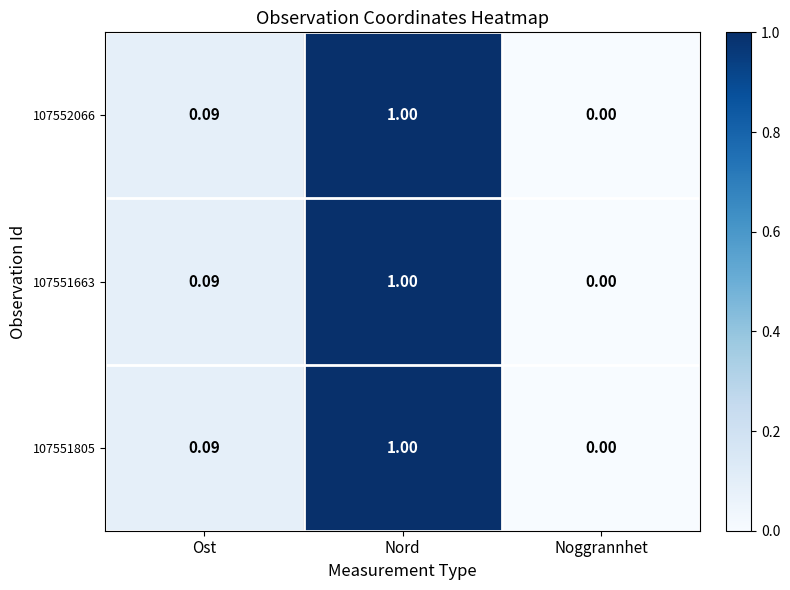

Is the value of 107552066 at Noggrannhet greater than the value of 107551663 at Nord?

No